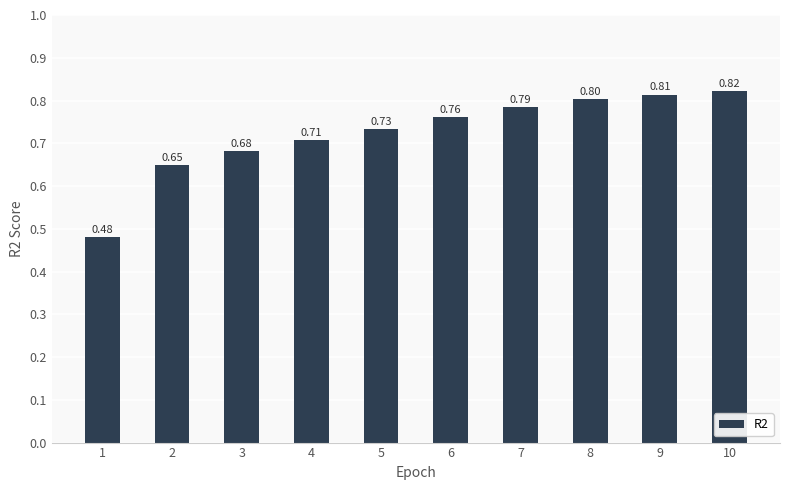

Which category has the highest value across all series?

10